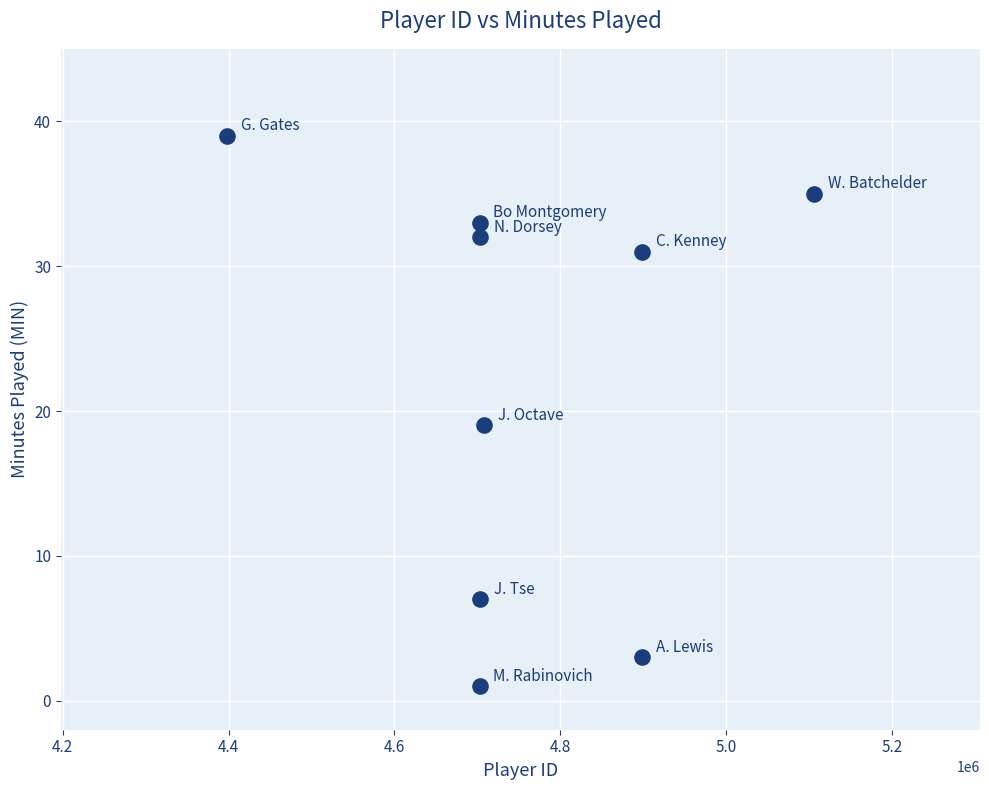

What Y value in the scatter plot is closest to 20?

19